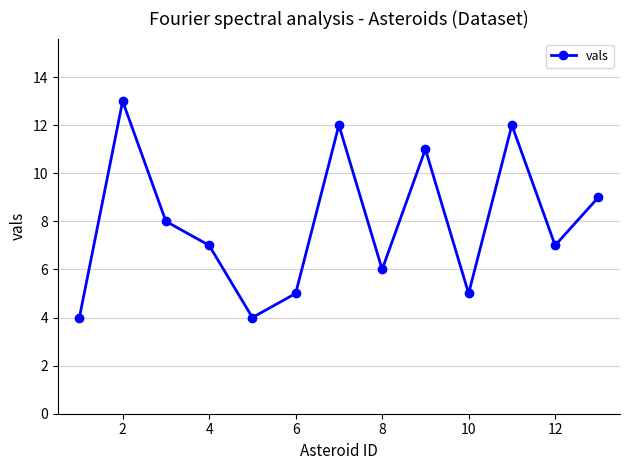

Count the number of categories in the chart.

13